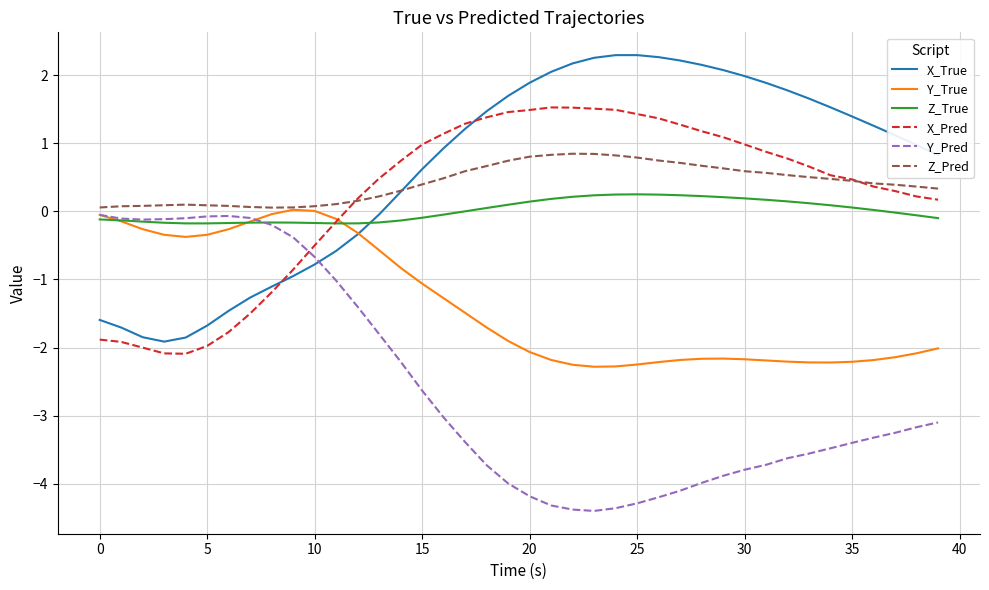

How many intersections are there between X_True and Z_True?

1